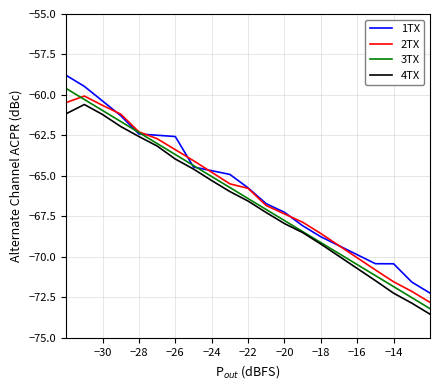

How many lines are shown in the chart?

4